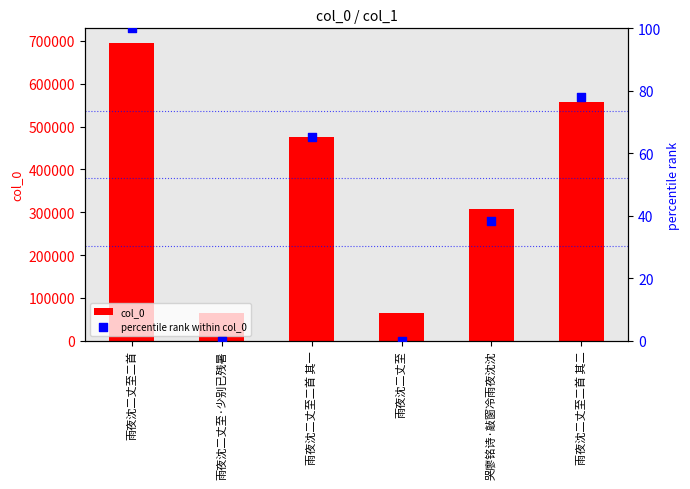

At how many categories does at least one series exceed 418530?

3